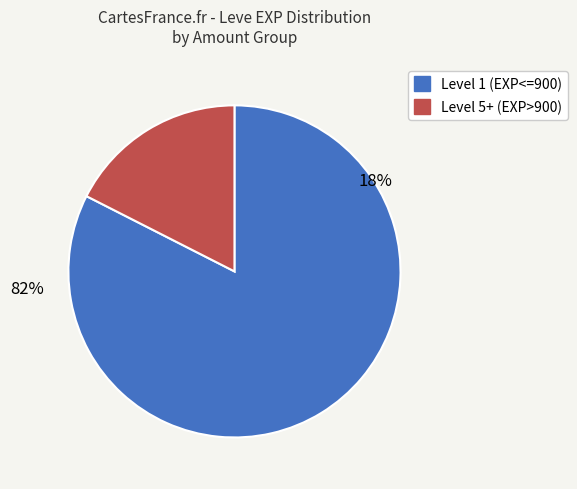

Which has a higher value, 1 or 5?

1